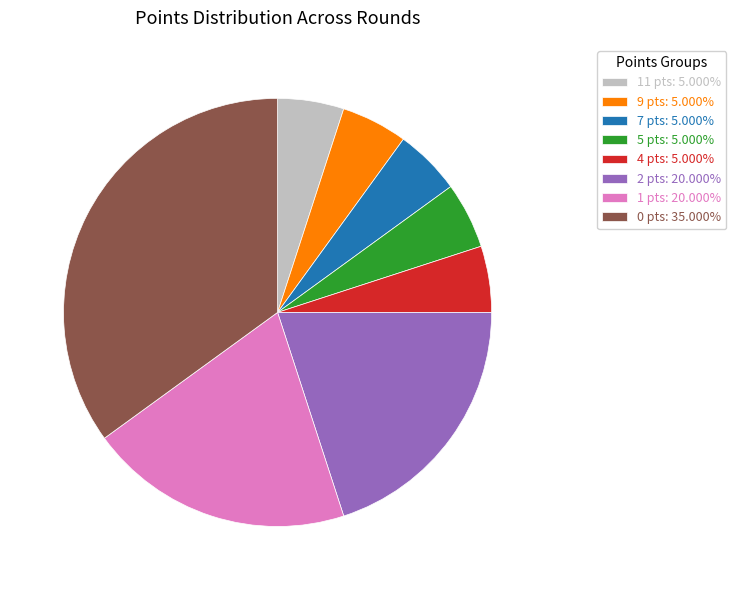

Combined, do 1 pts: 20.000% and 4 pts: 5.000% account for over 50%?

No